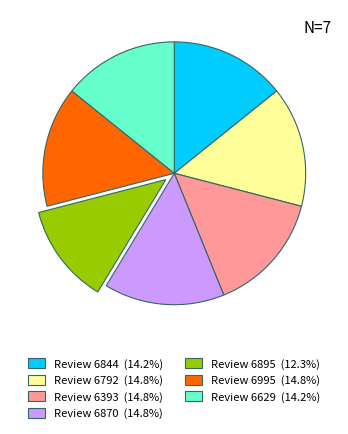

Is there a majority slice in this chart?

No